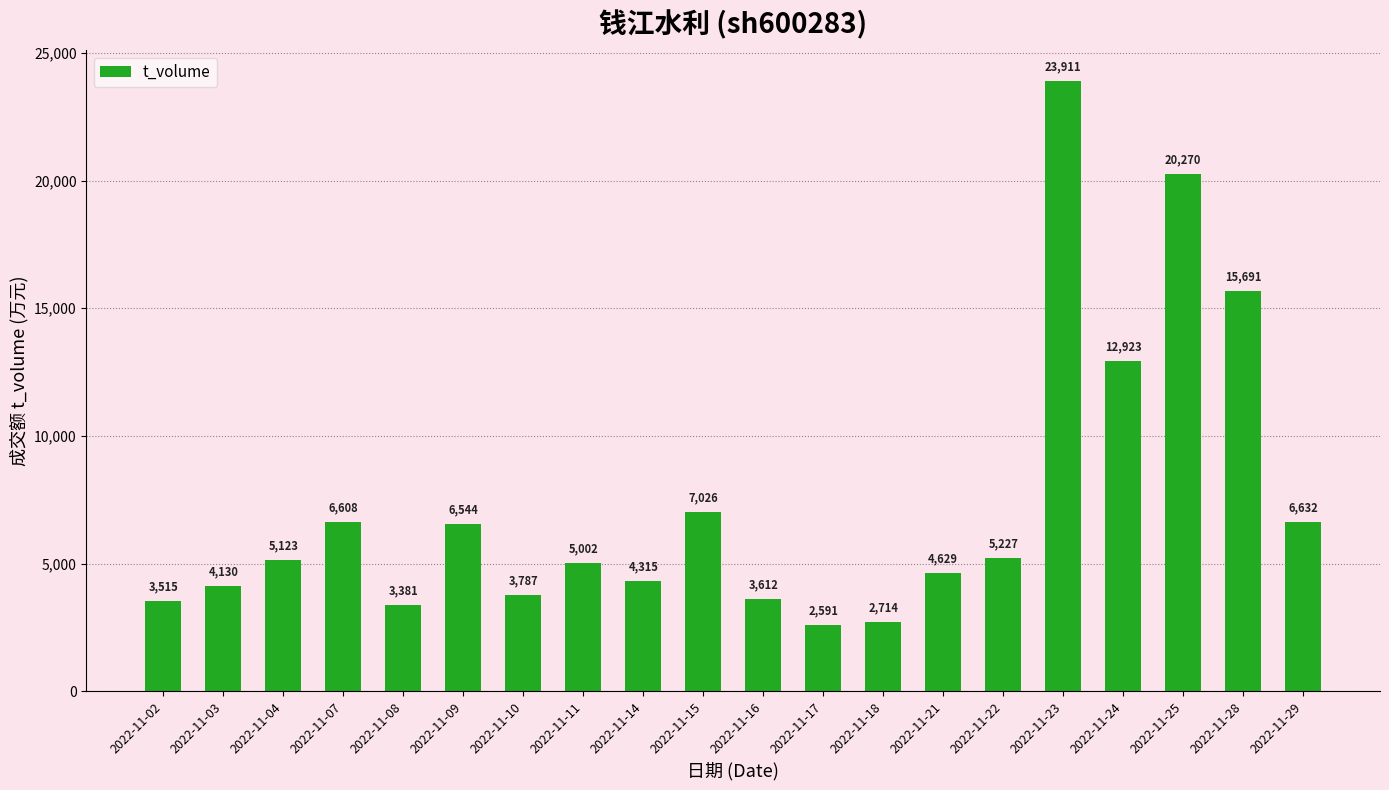

Where is the data nearest to the value 13251?

2022-11-24